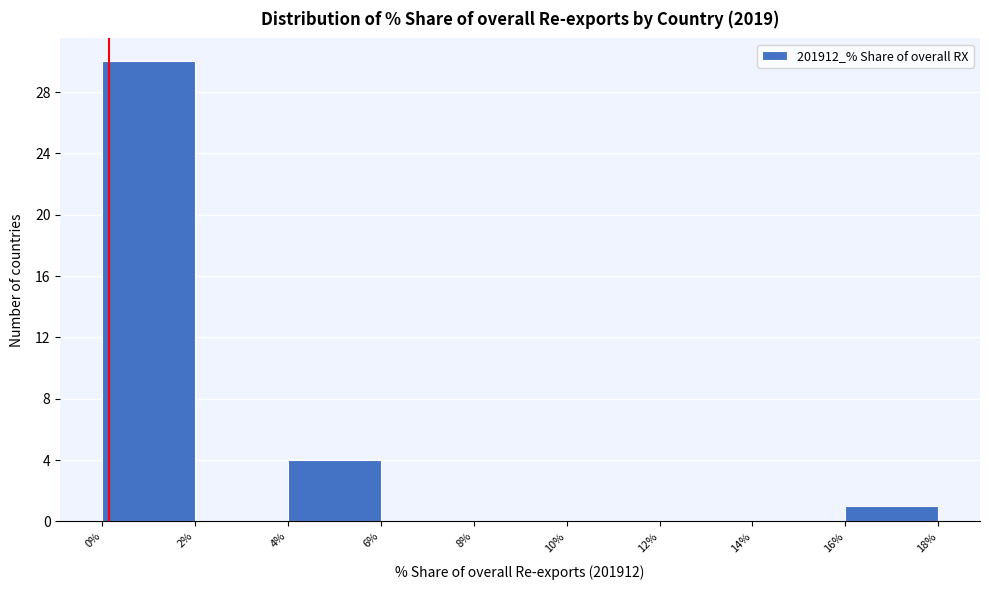

What is the height of the bar covering 4% to 6% on the x-axis? The values are not printed on the chart, so give them approximately, as read against the axis.

4